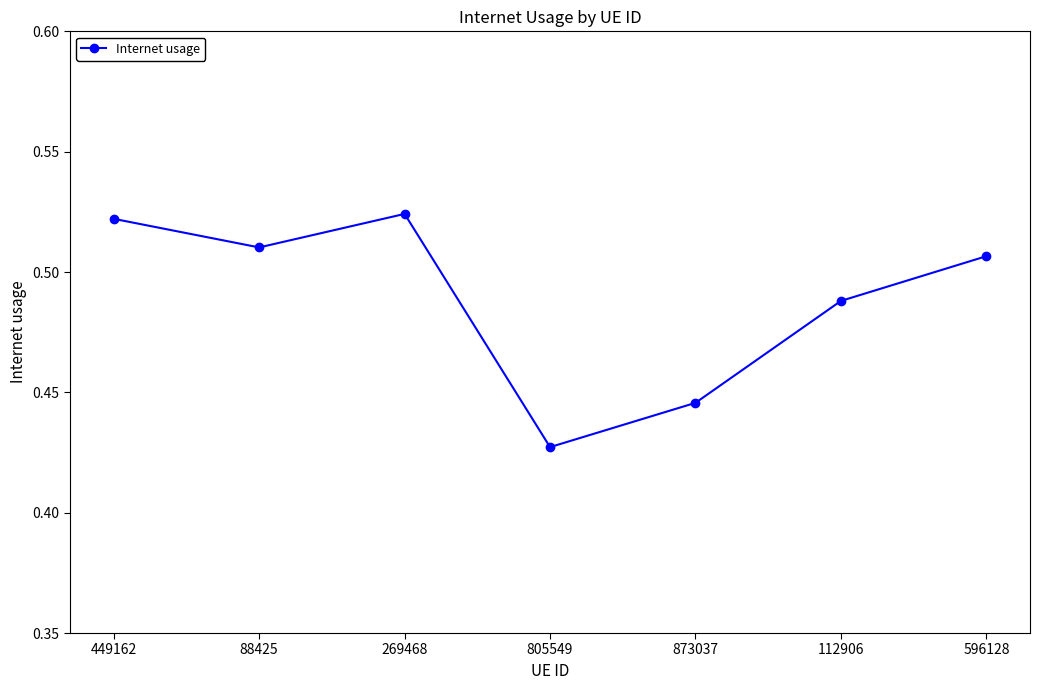

At which category does the data reach its first local peak?

269468